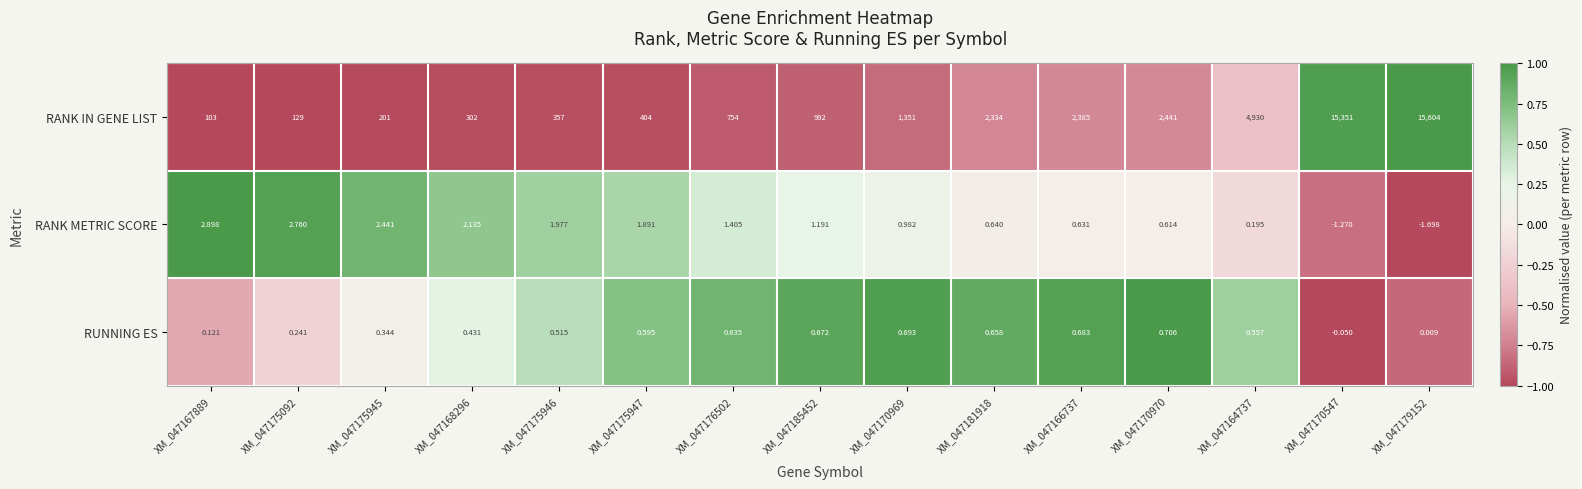

Which series has the largest total across all categories?

RANK IN GENE LIST